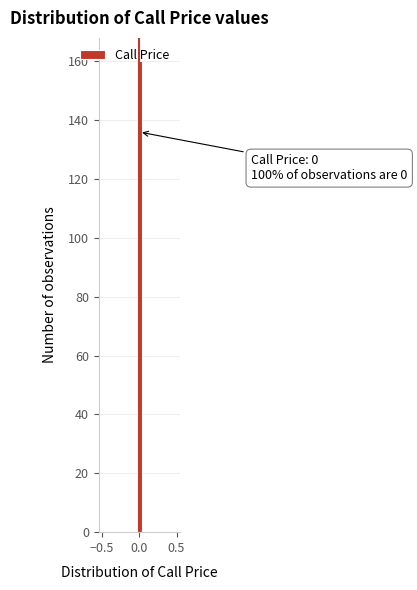

Read against the x-axis, roughly where is the centre of the tallest bar?

0.00